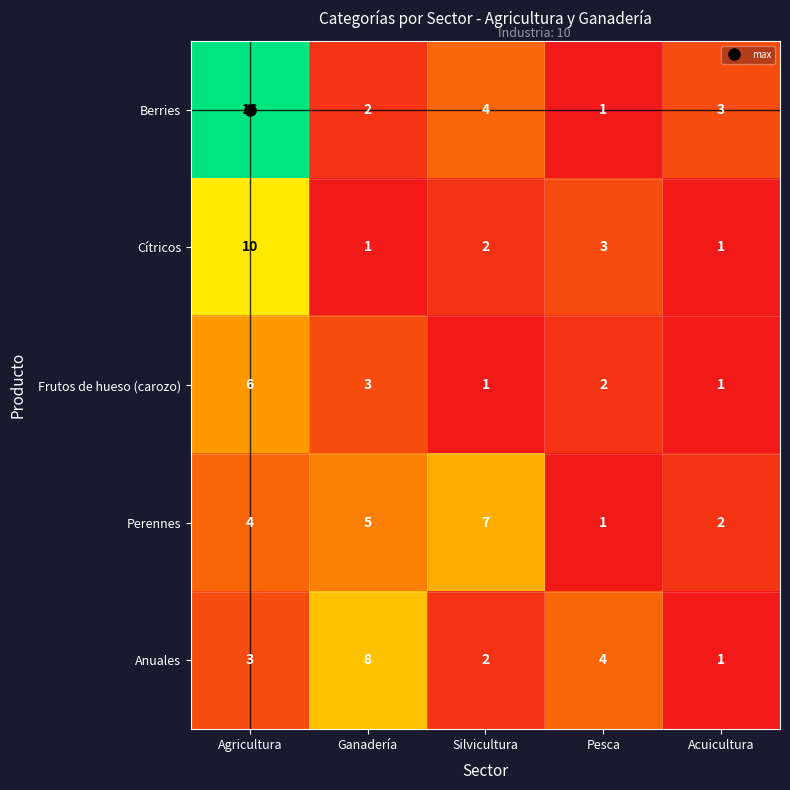

True or false: Frutos de hueso (carozo) has a value of 3 at Ganadería.

True